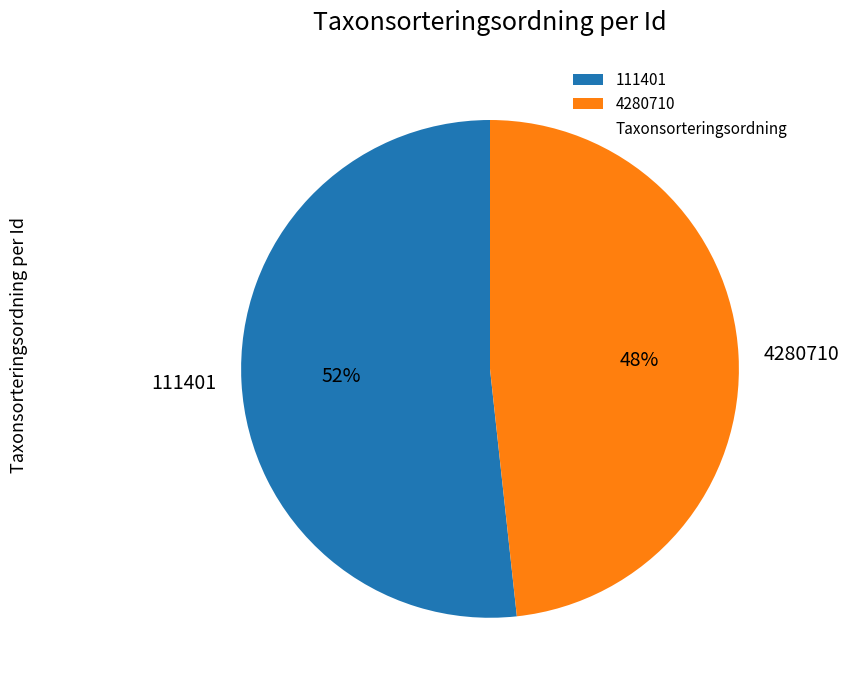

Which slice is the largest?

111401